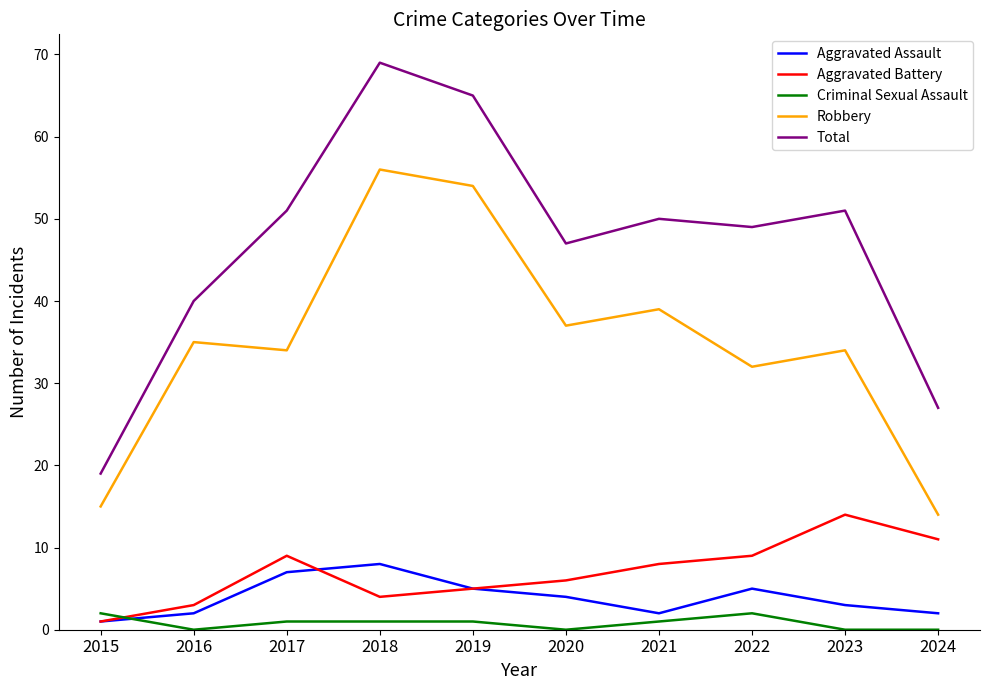

How many distinct data groups are displayed?

5